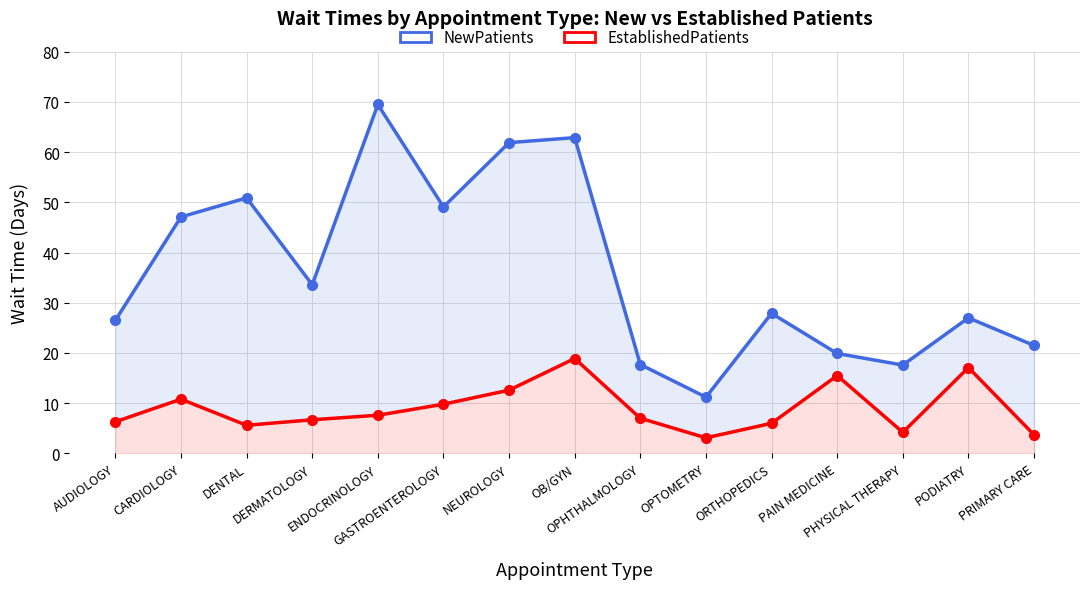

Where does the NewPatients series first go above 27?

CARDIOLOGY